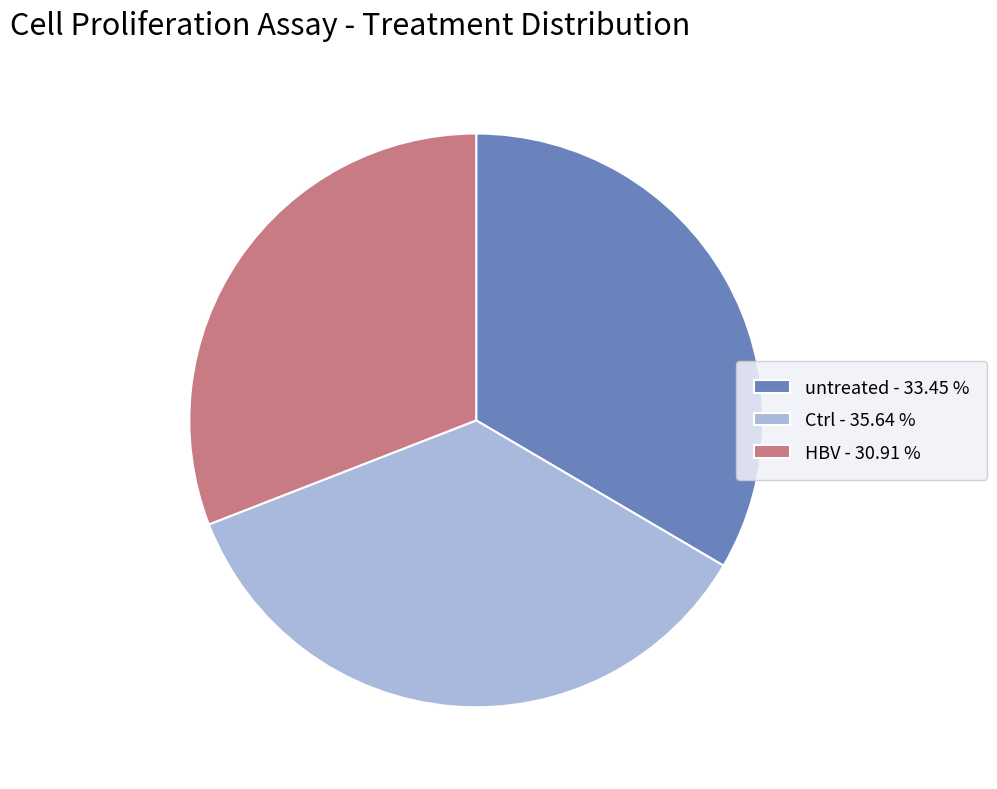

Does HBV account for over 50% of the chart?

No